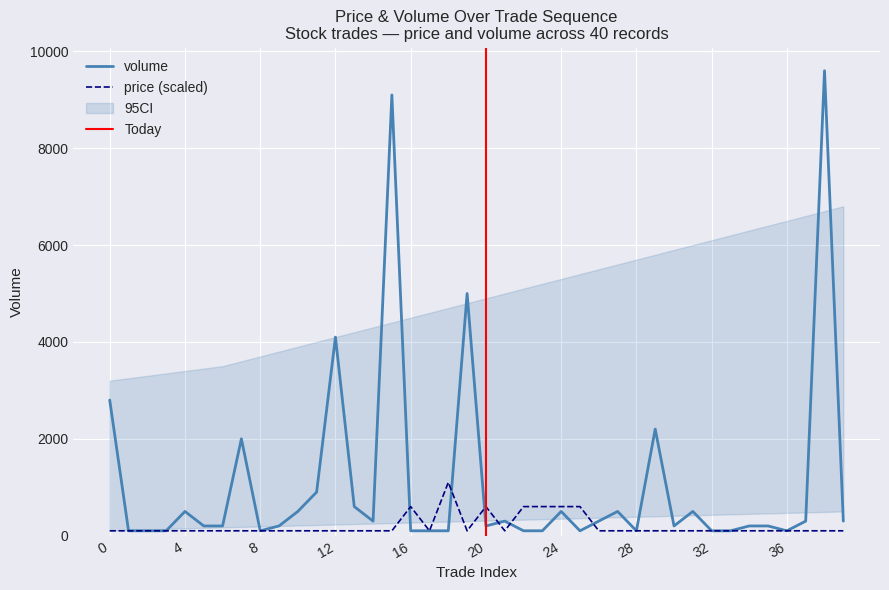

Rank the series by their average value, from highest to lowest.

volume, price